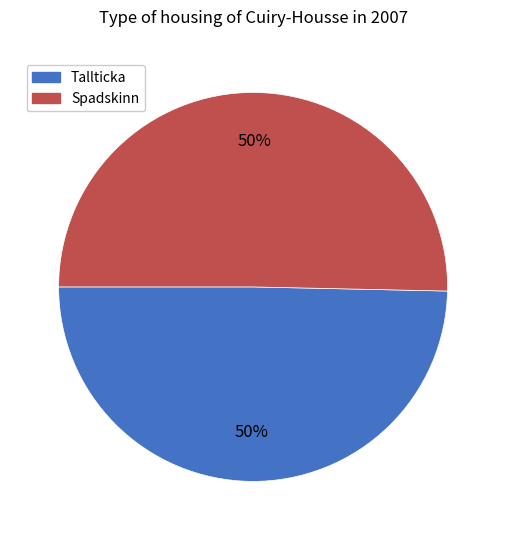

To the nearest percent, what is the average slice percentage?

50%